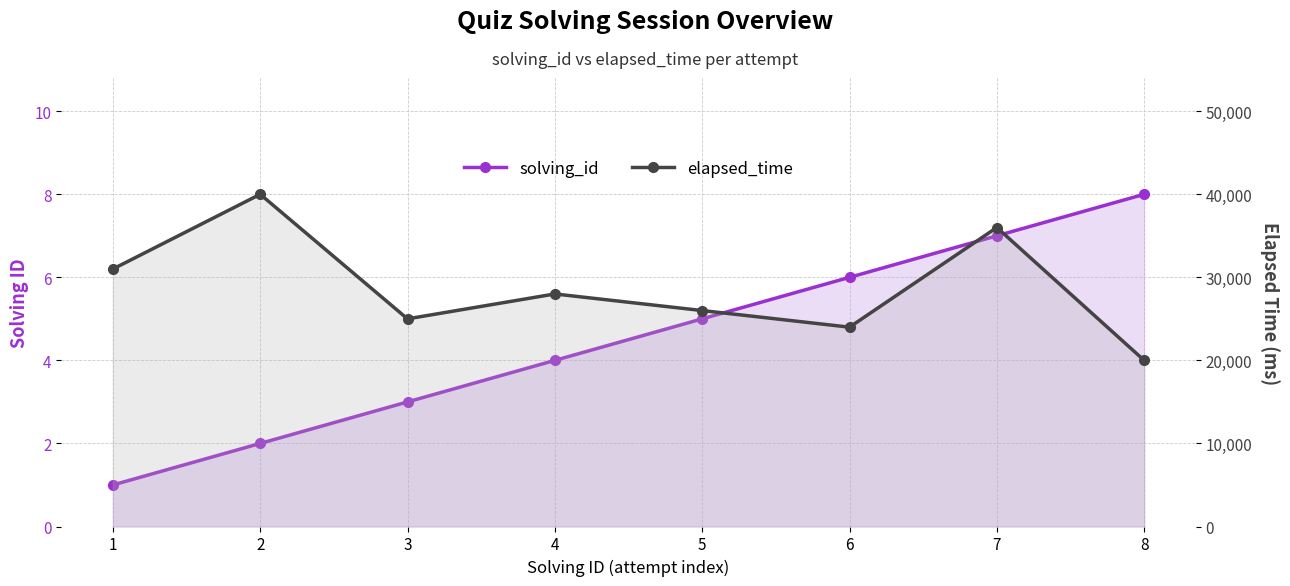

What is the difference between the second highest and minimum values in the elapsed_time series?

16000